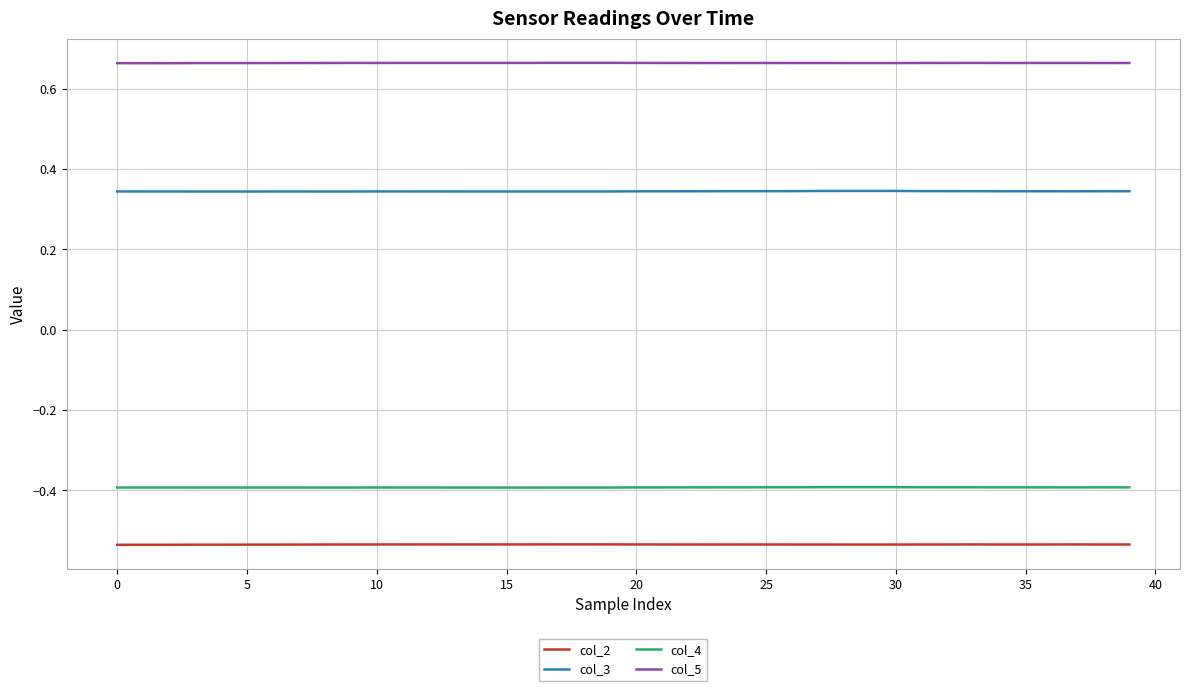

Which series has the largest range (max minus min)?

col_3